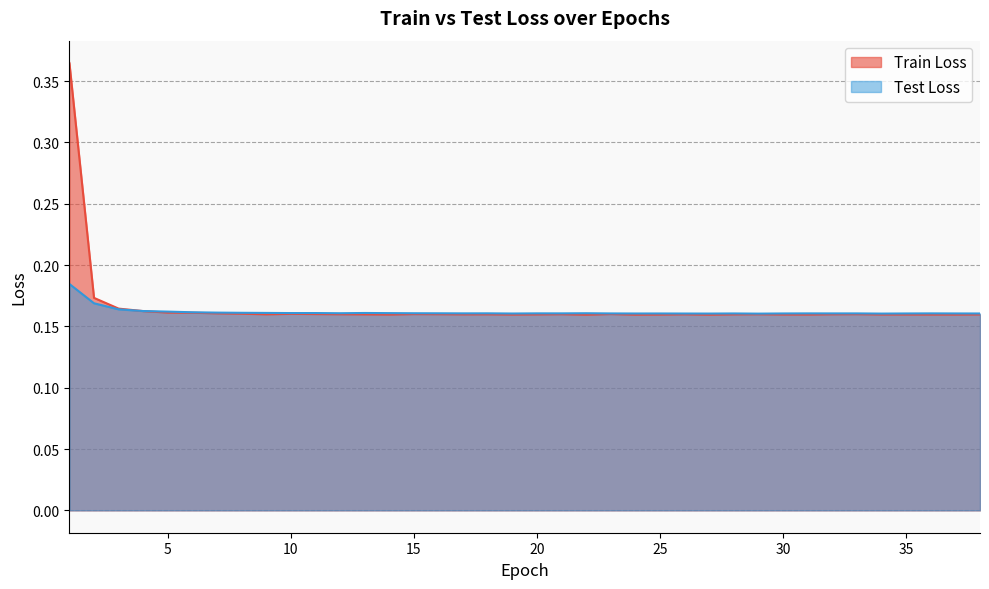

True or false: Test Loss and Train Loss cross at least once.

True